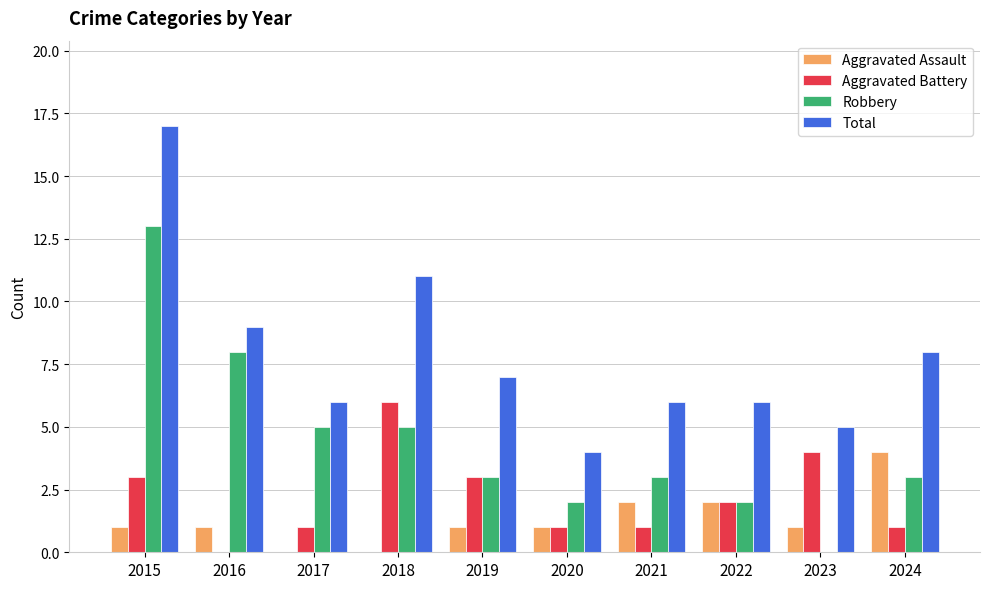

Between 2019 and 2023, which series saw the biggest shift?

Robbery